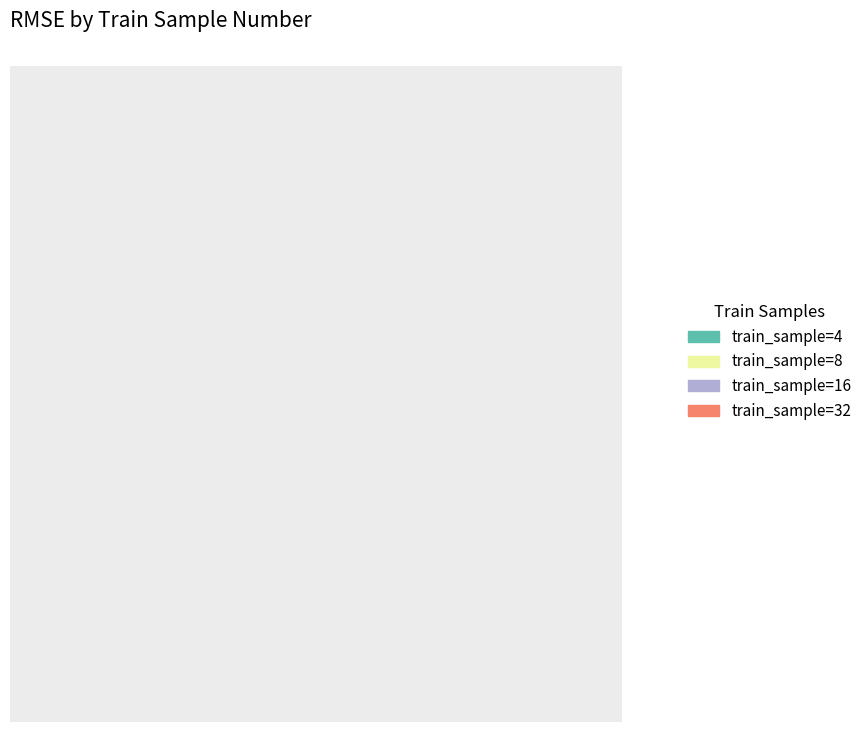

Rank the categories by value from highest to lowest.

train_sample=4, train_sample=8, train_sample=16, train_sample=32